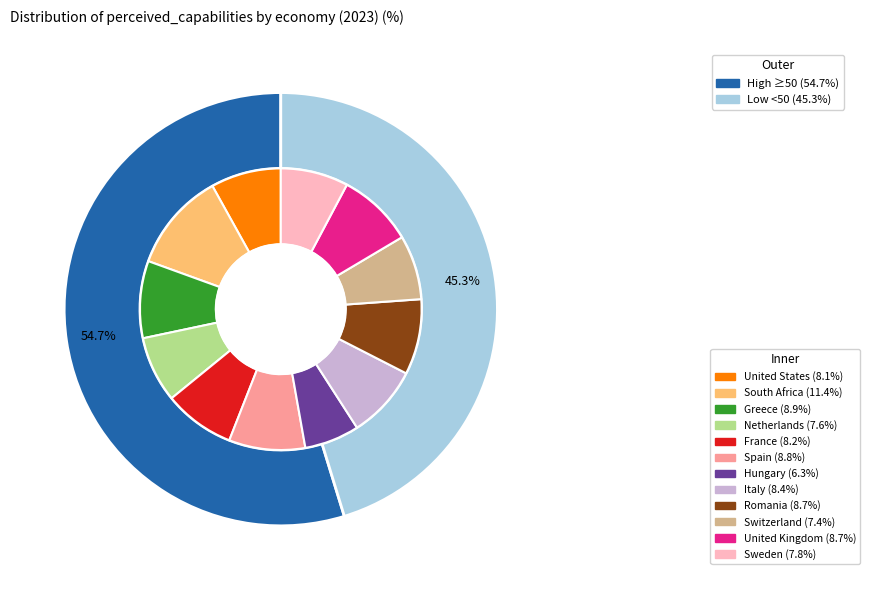

Count the number of slices in the pie.

12